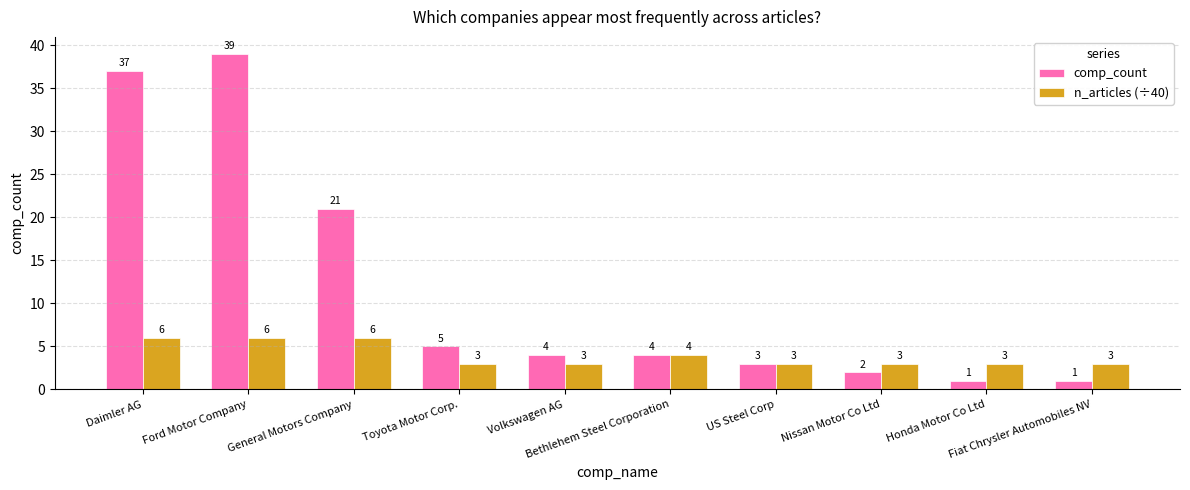

Which series has the widest spread of values?

comp_count